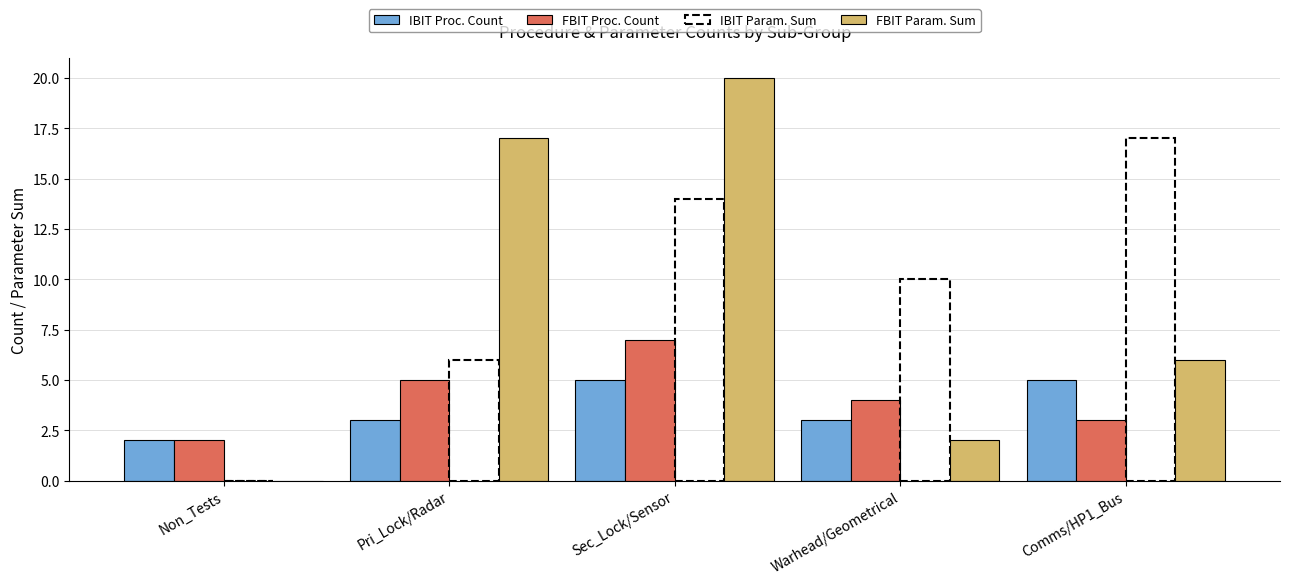

Does the chart contain stacked bars?

No